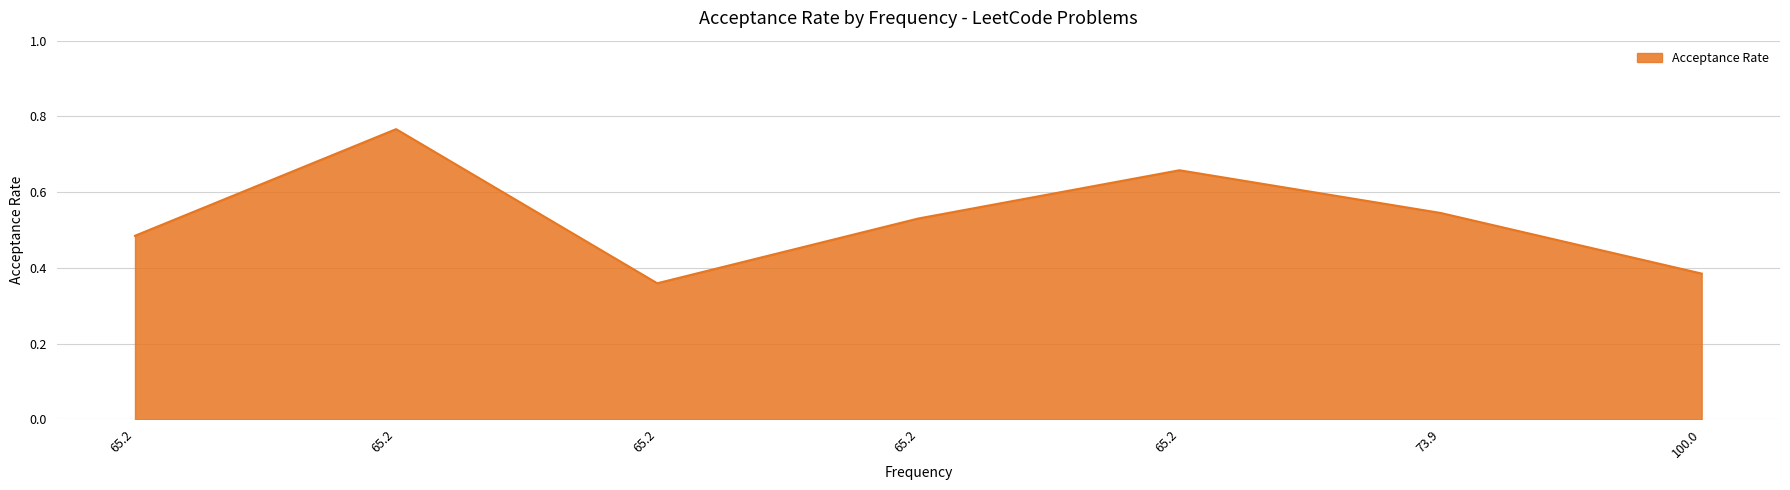

Does the chart have visible grid lines?

Yes